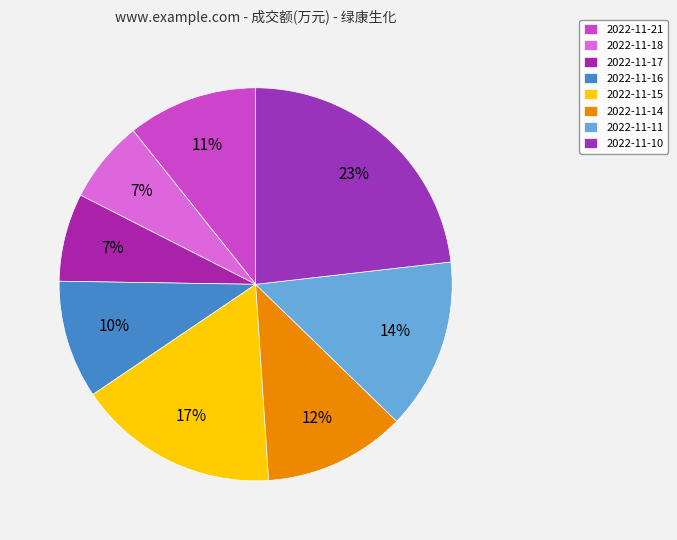

Rank the categories by value from highest to lowest.

2022-11-10, 2022-11-15, 2022-11-11, 2022-11-14, 2022-11-21, 2022-11-16, 2022-11-17, 2022-11-18